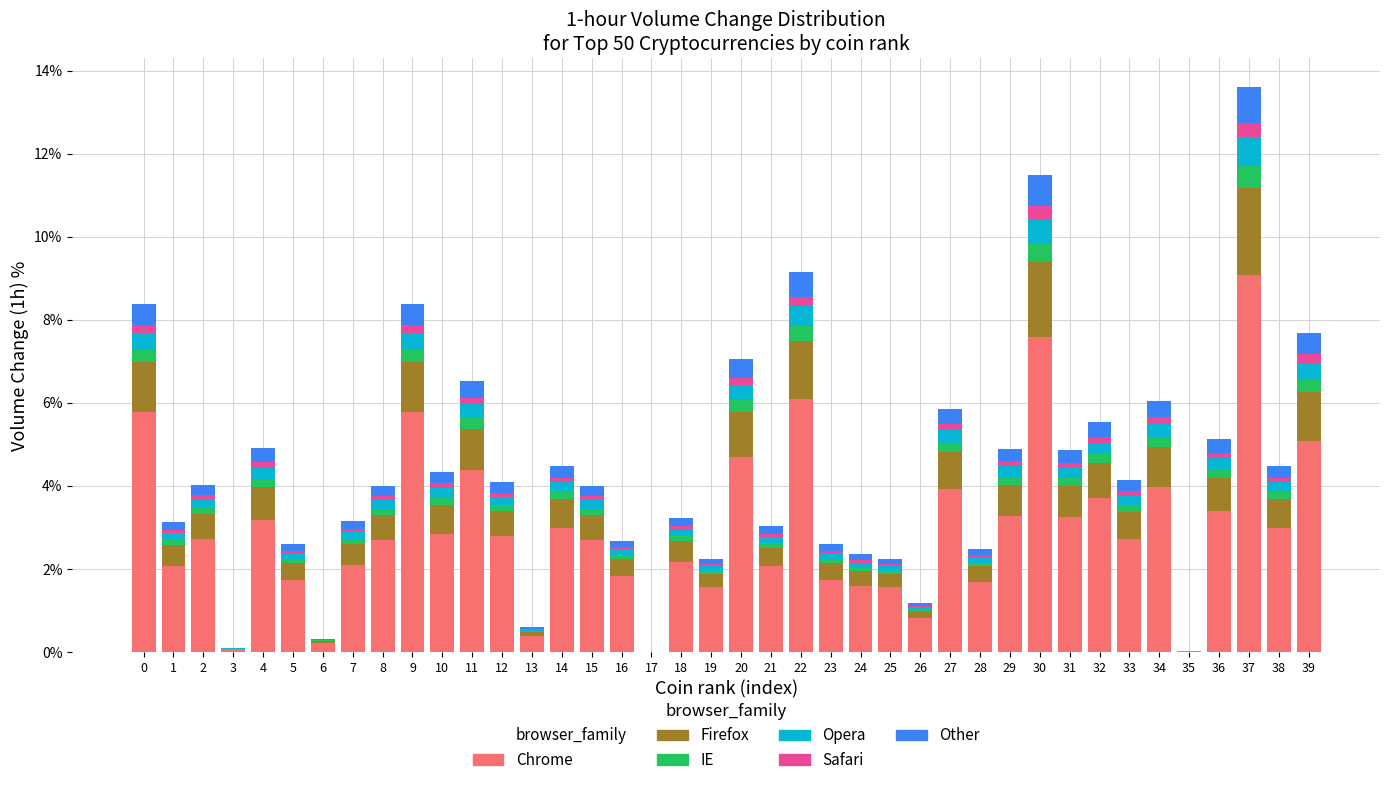

The value of Chrome at 23 is 1.7. True or false?

True